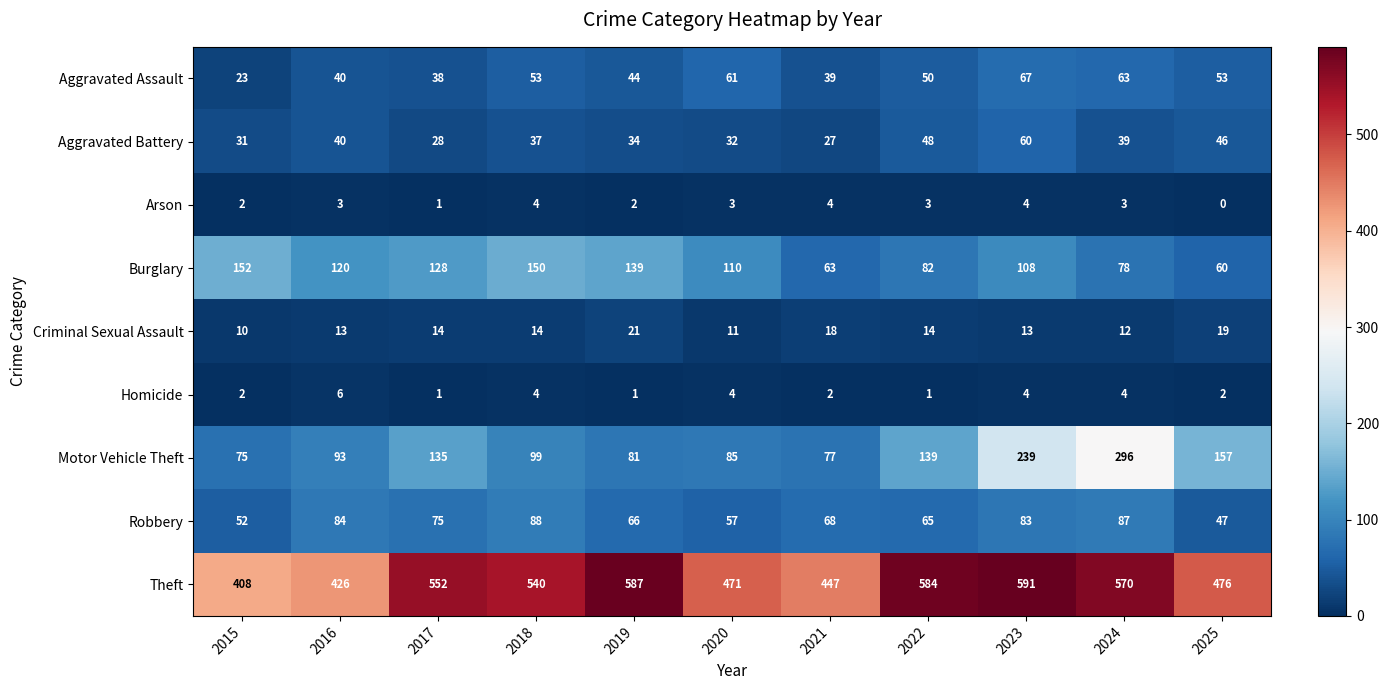

How many distinct data groups are displayed?

9